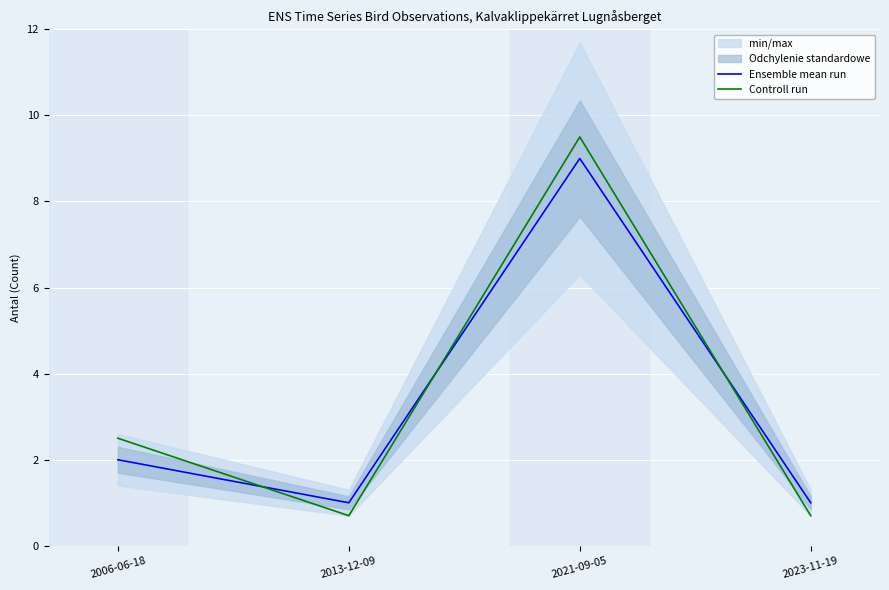

Reading left to right, transcribe all the data shown in this chart.

Ensemble mean run: 2.0	1.0	9.0	1.0
Controll run: 2.5	0.7	9.5	0.7